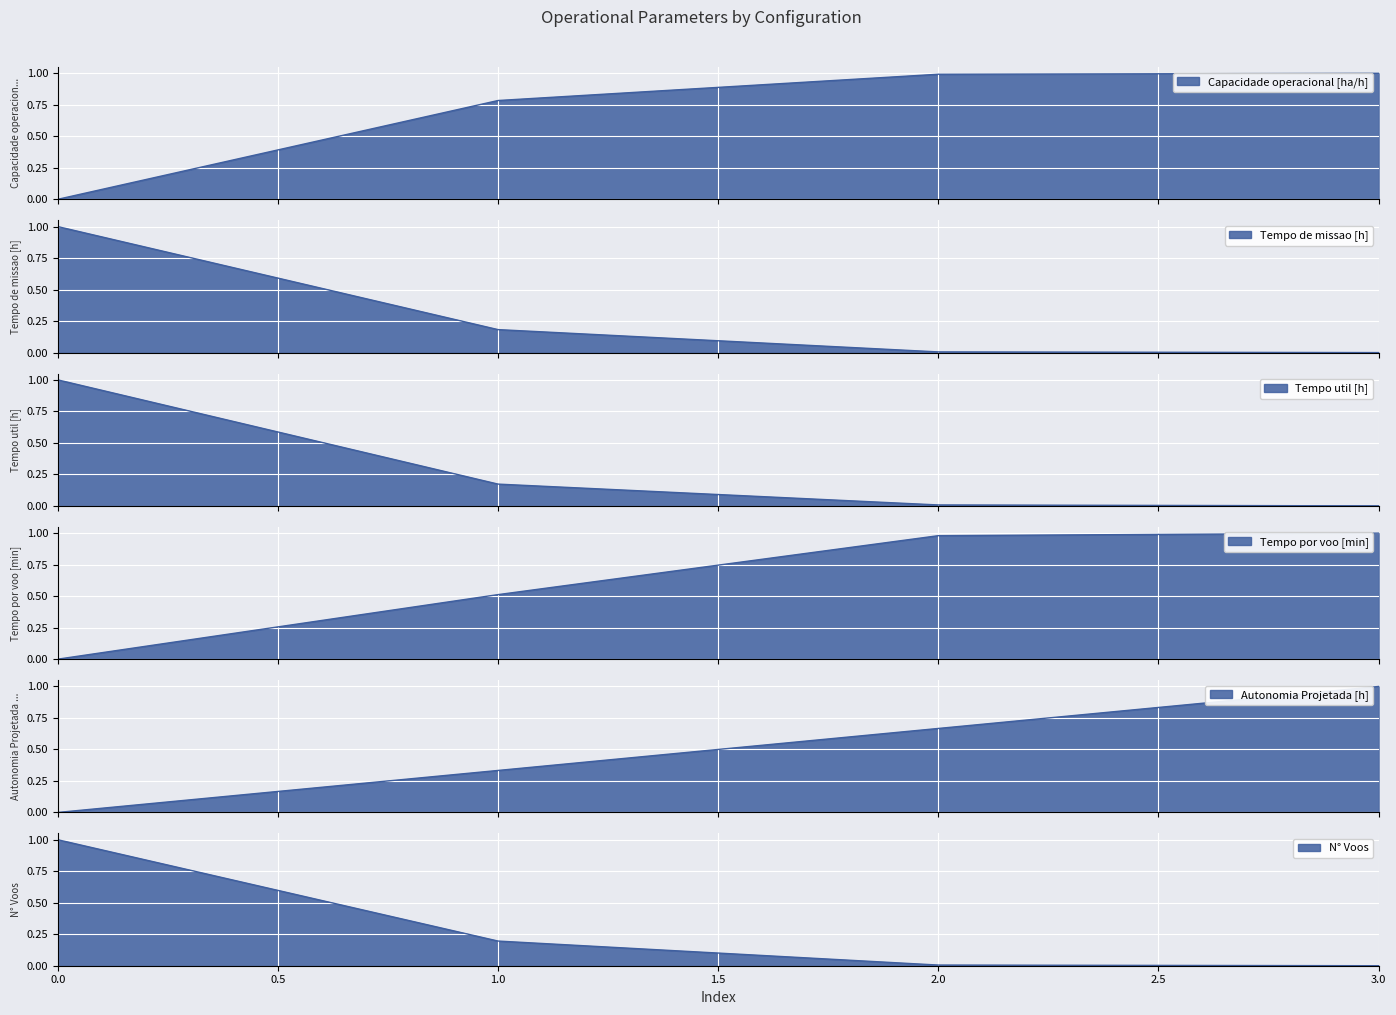

Rank the series at 1 from highest to lowest value.

Capacidade operacional [ha/h], Tempo por voo [min], Autonomia Projetada [h], N° Voos, Tempo de missao [h], Tempo util [h]